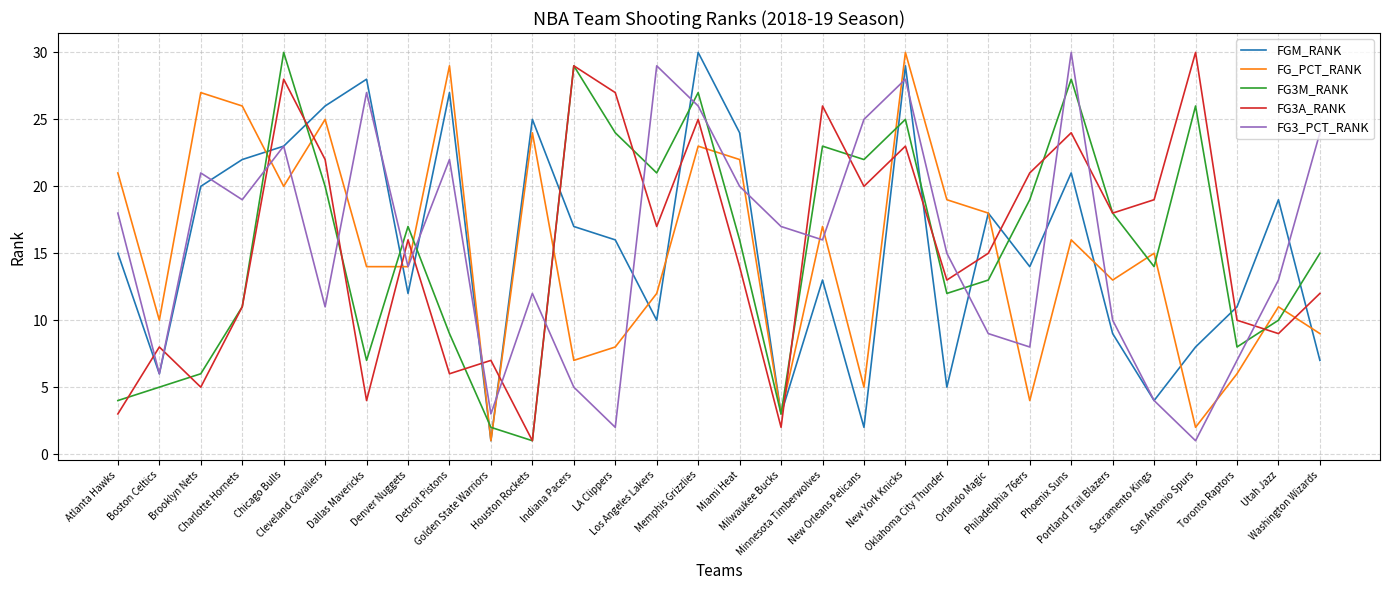

What is the maximum value for FG_PCT_RANK?

30